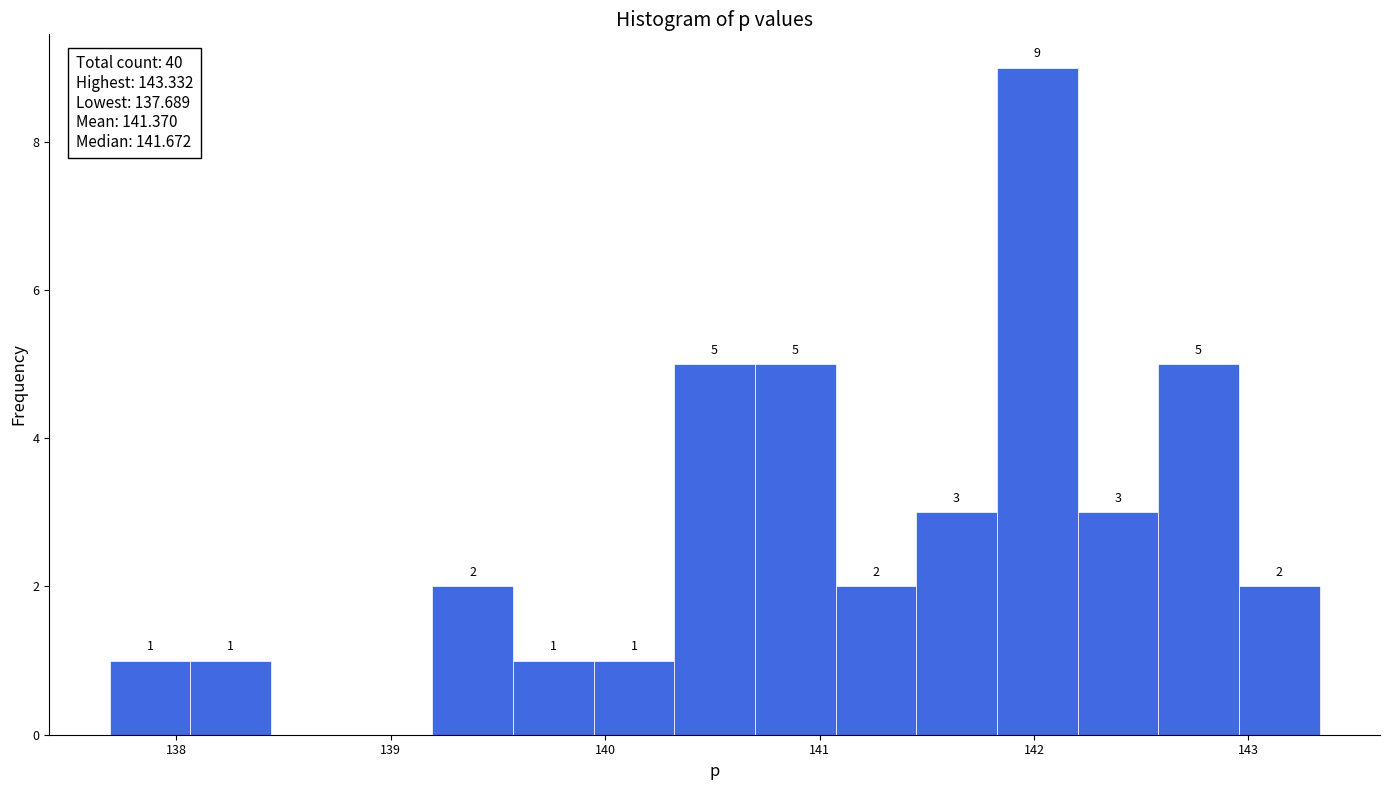

Around what value on the x-axis is the tallest bar? Give the approximate position of its centre, as read against the axis.

142.0